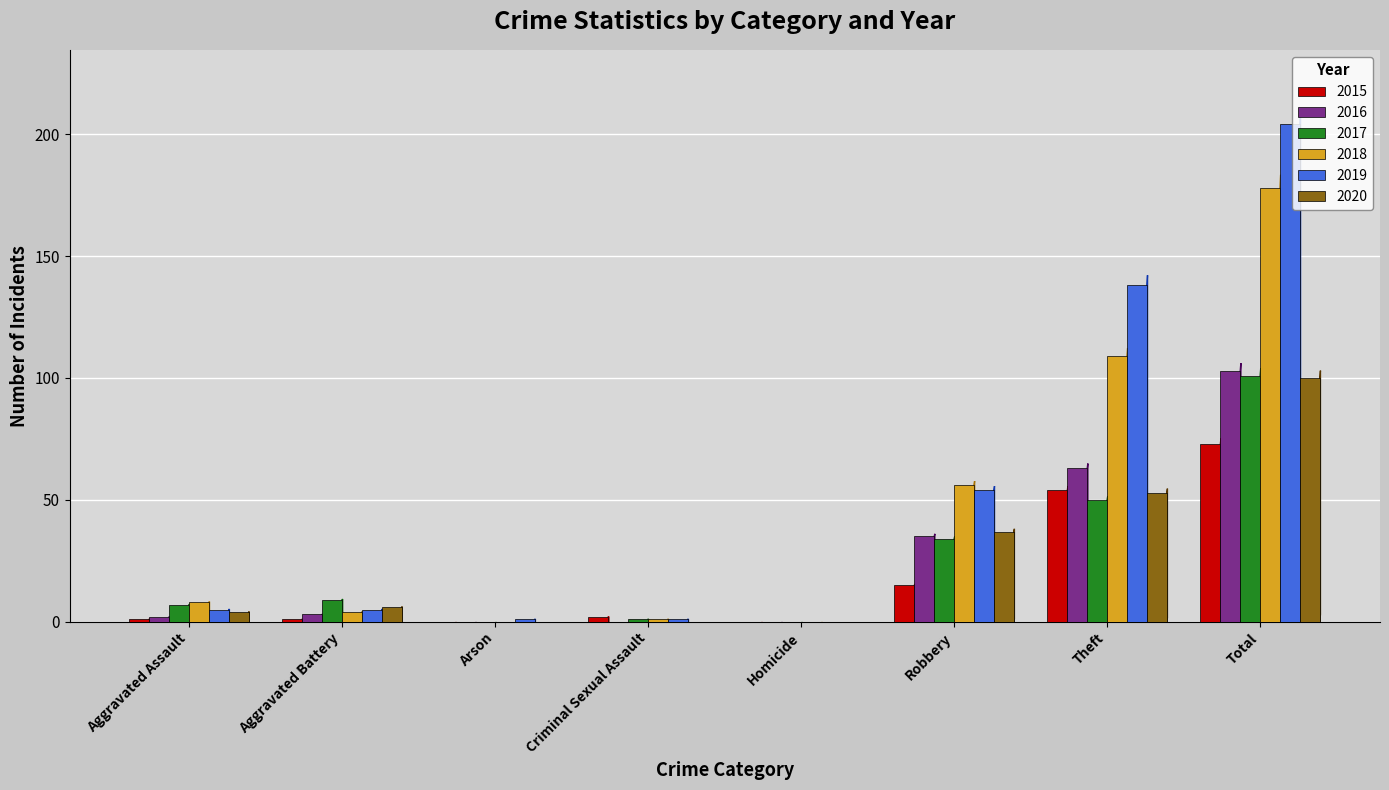

At which category is the sum across all series the highest?

Total